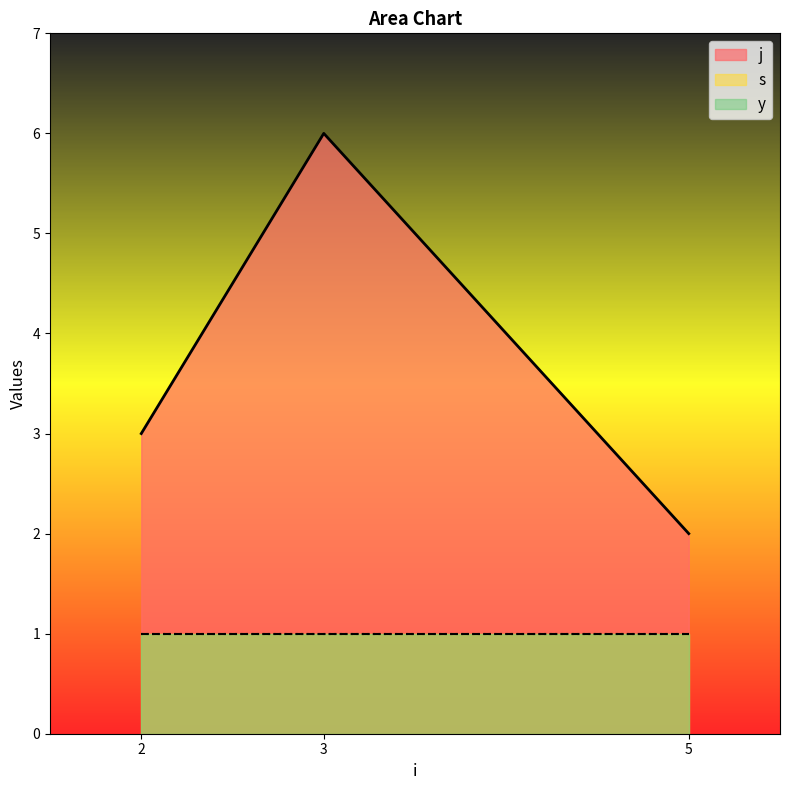

At which category does the chart reach its peak across all series?

3